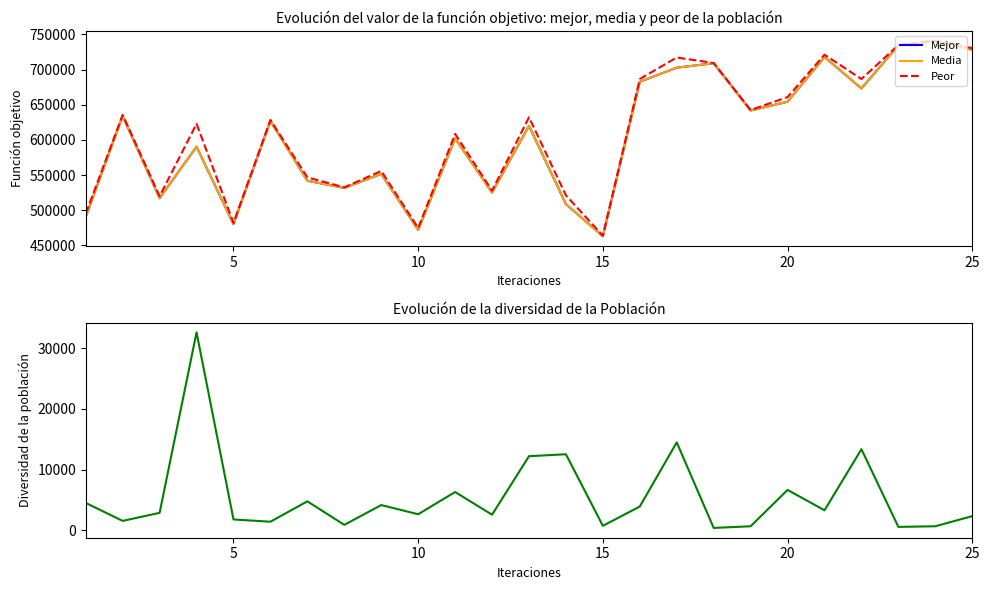

True or false: Media and Mejor intersect in this chart.

False